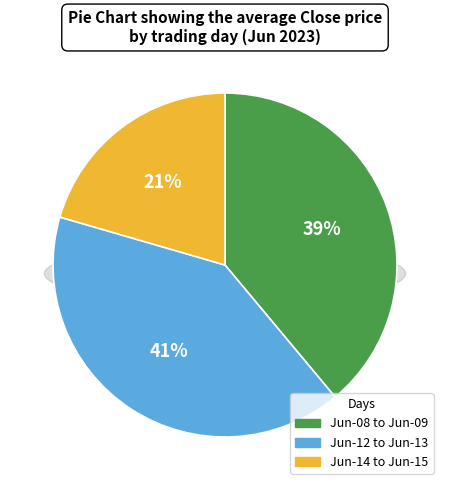

The 6-08 slice represents 14% of the pie. True or false?

False